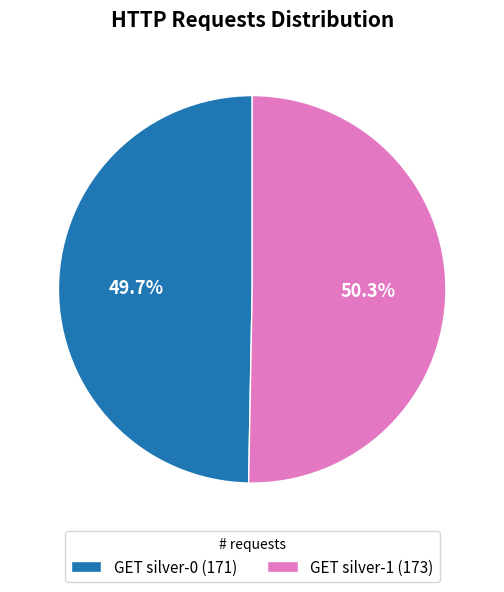

Which has a higher value, GET silver-0 (171) or GET silver-1 (173)?

GET silver-1 (173)